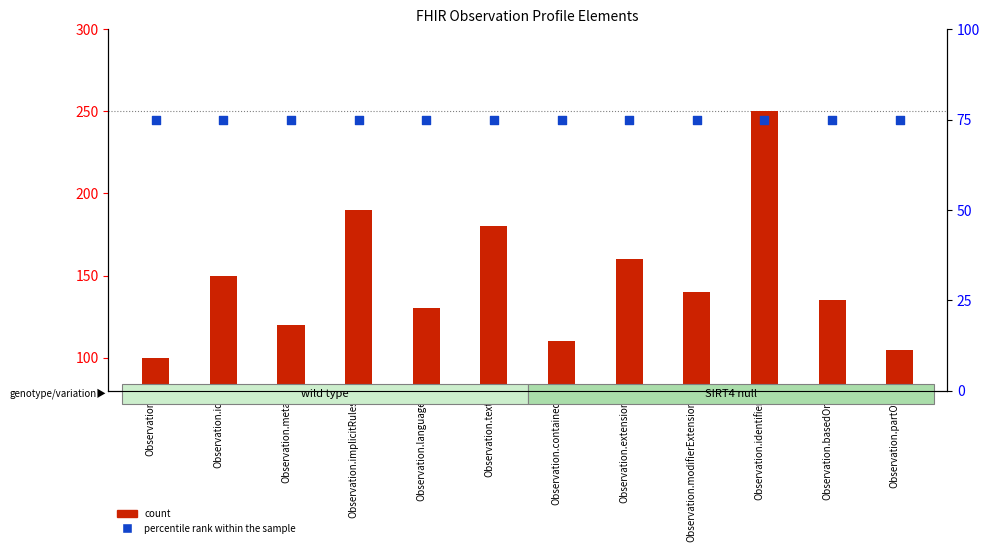

What is the total value across all series at Observation.extension?

235